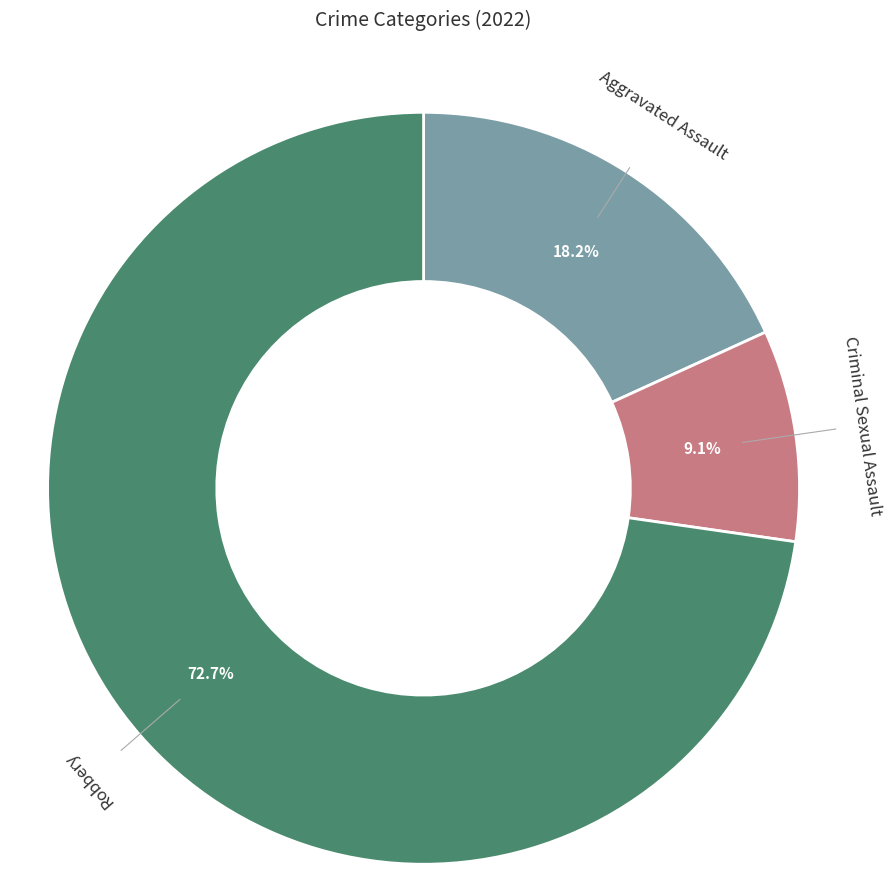

Count the number of slices in the pie.

4